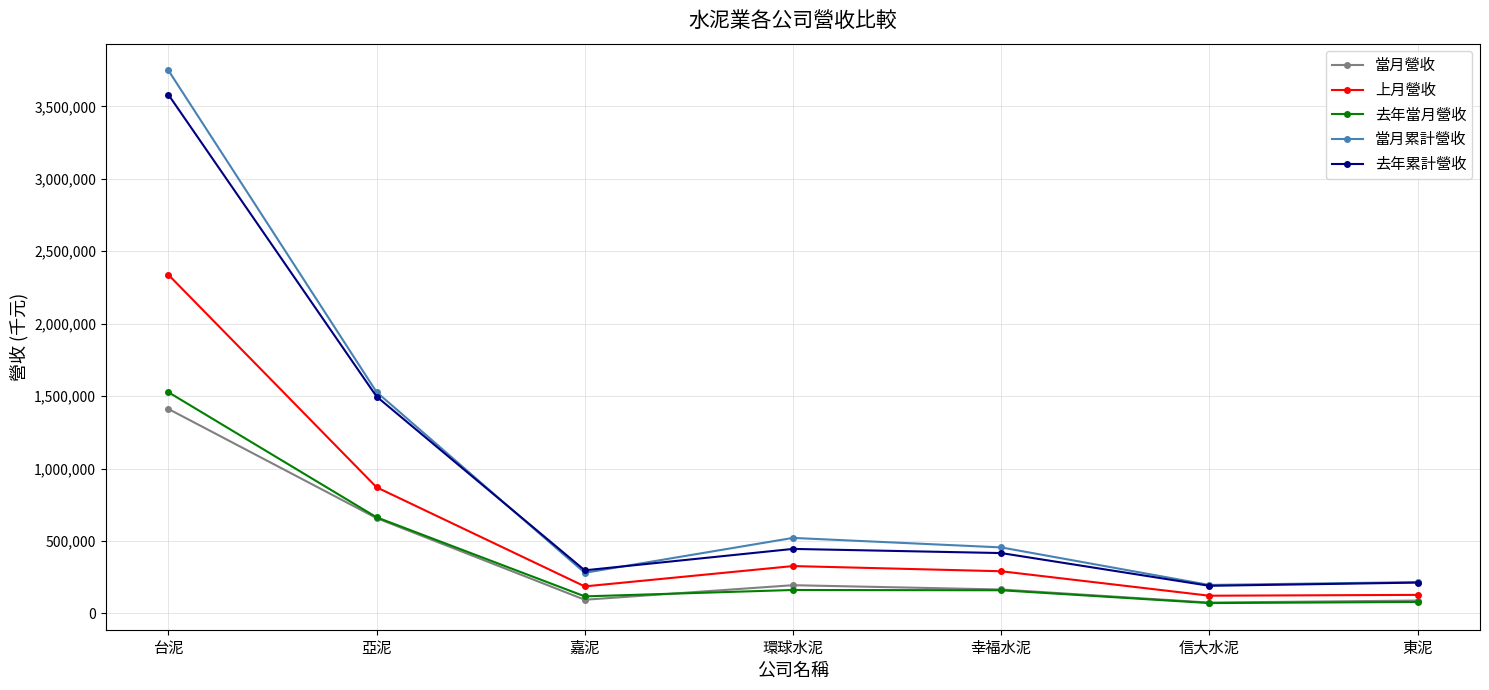

Is this an area chart (filled region under the line)?

No